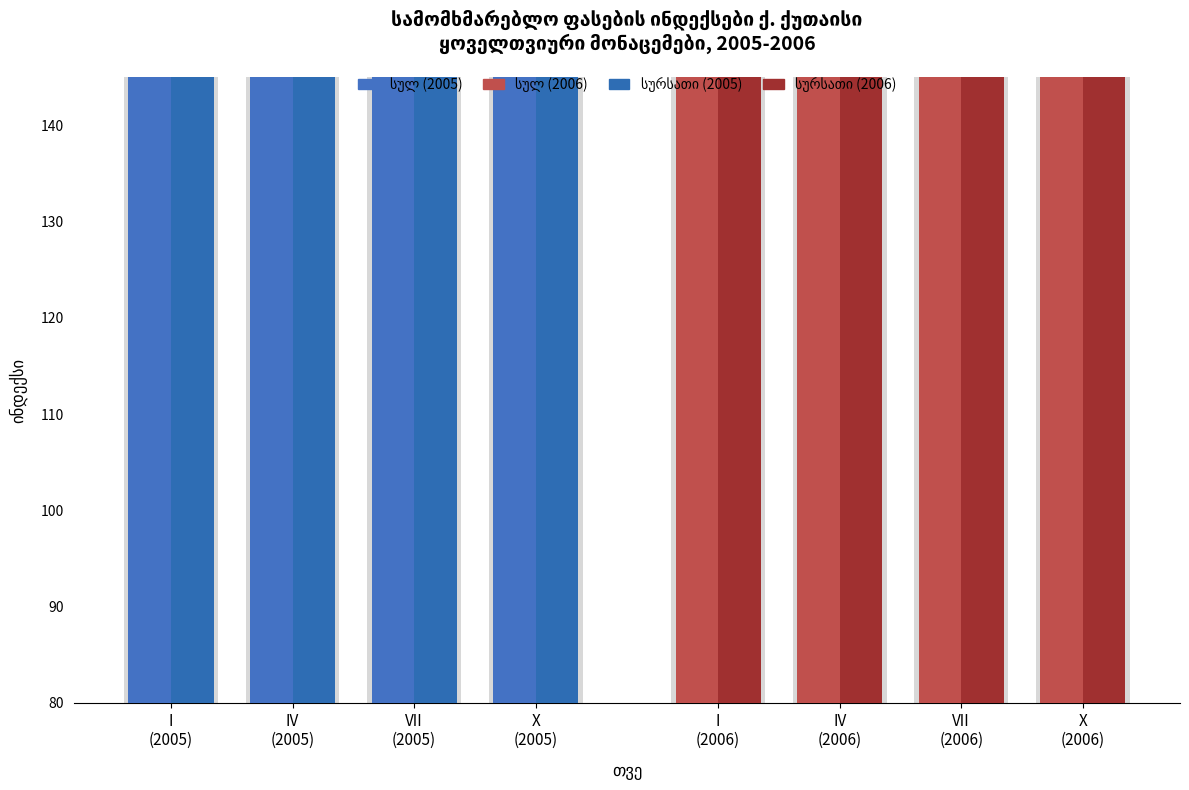

Where is სურსათი 2005 nearest to the value 112?

VII
(2005)